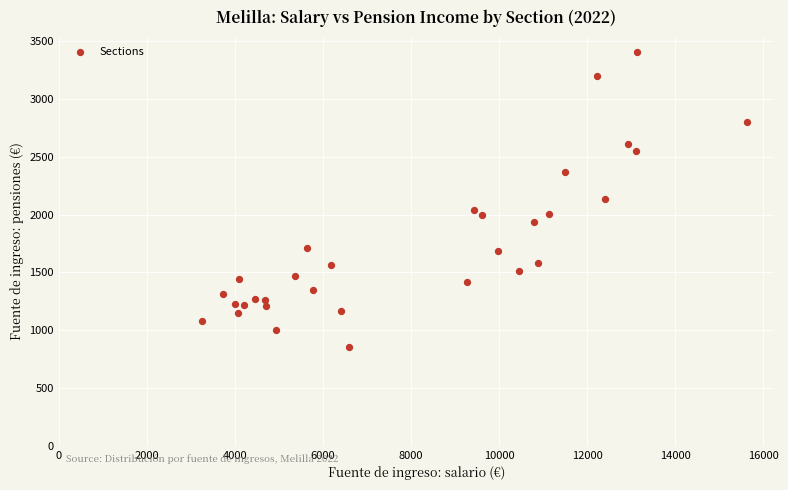

What is the range of X values (max minus min)?

12369